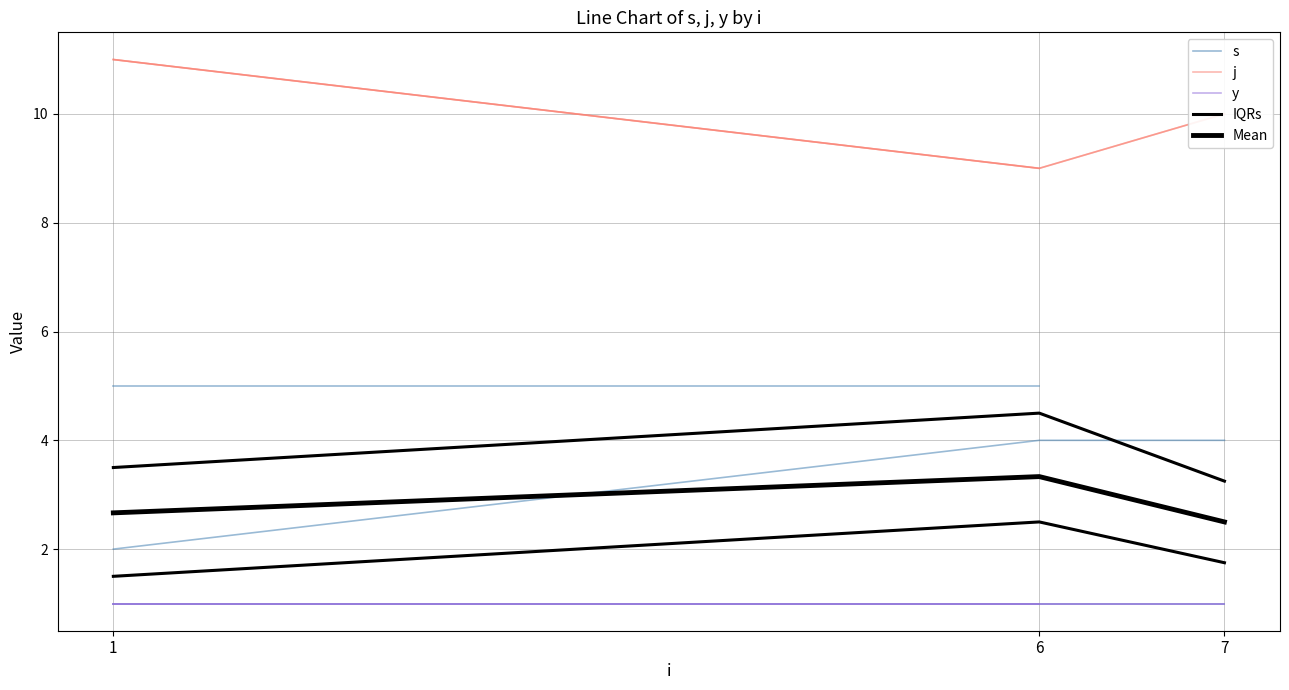

At 1, list the series in order from smallest to largest.

s, y, IQRs, Mean, j